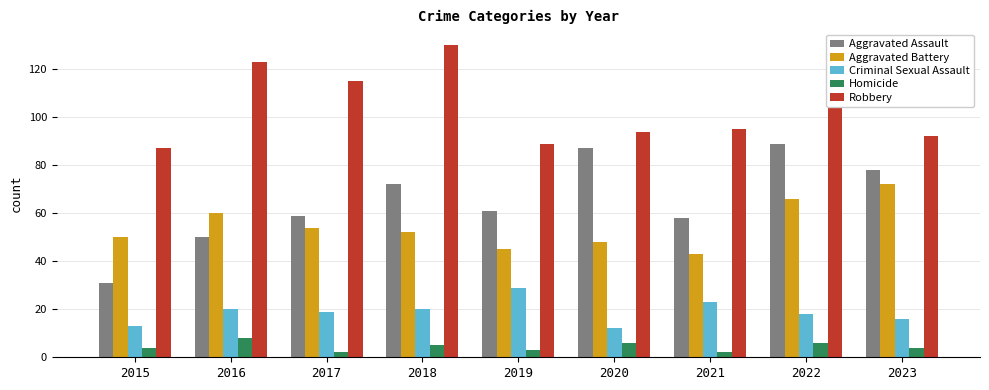

What is the value of the Robbery bar at the 8th from the left?

125